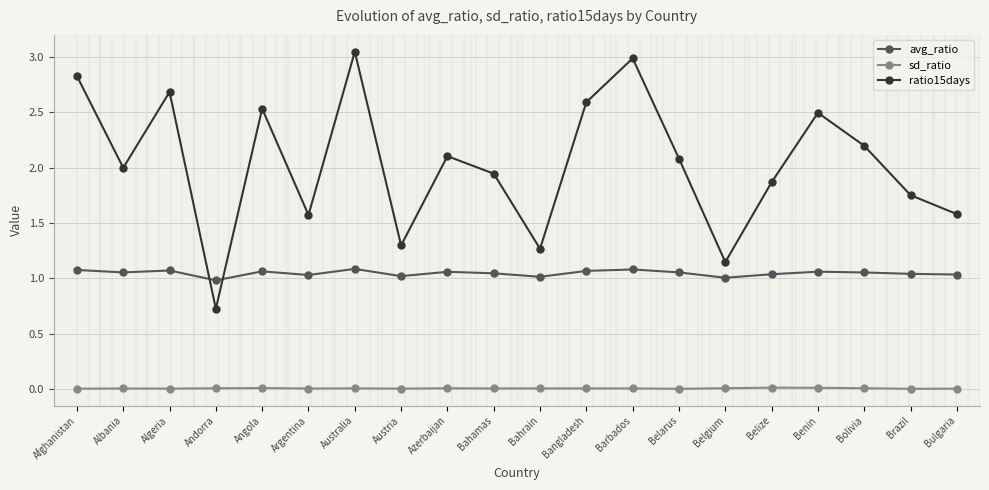

True or false: avg_ratio and sd_ratio intersect in this chart.

False